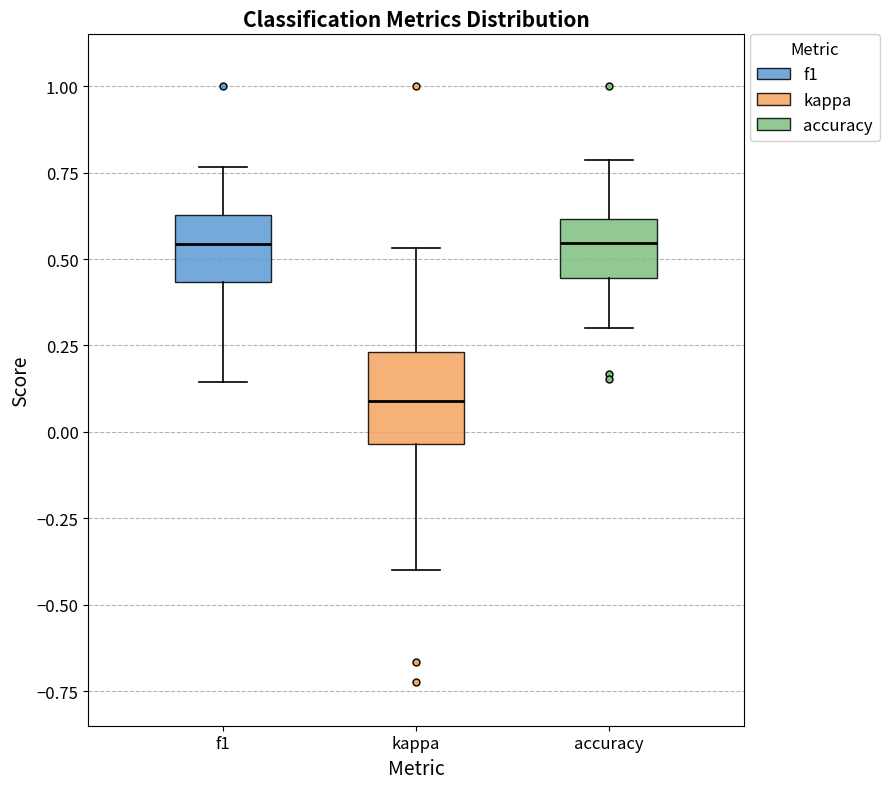

Which box's median line is the lowest?

kappa